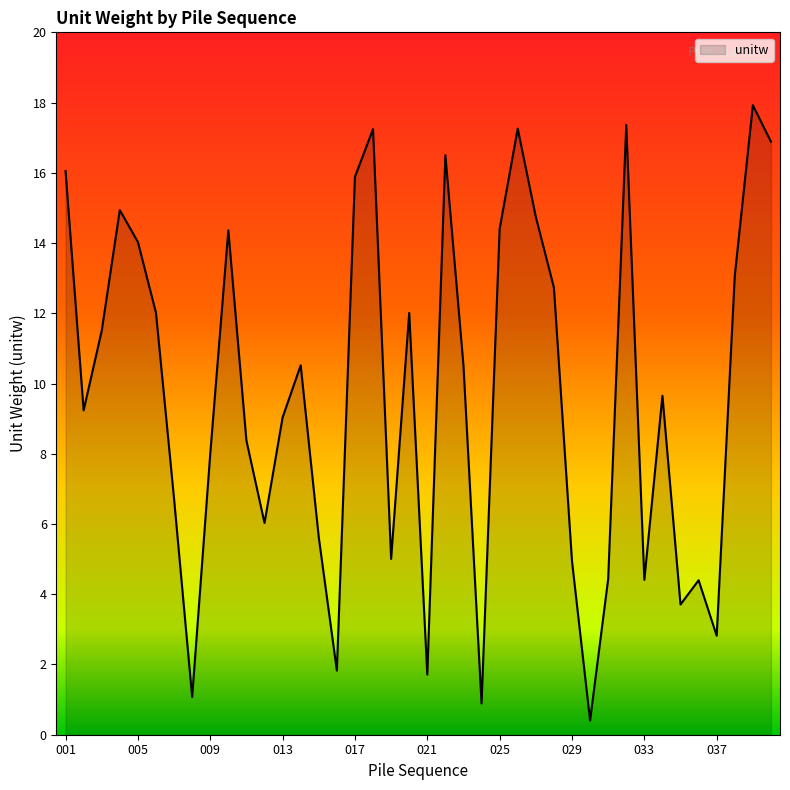

What is the greatest value displayed?

17.9